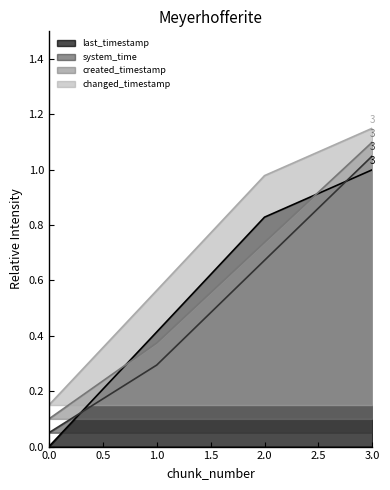

List the series in order of their peak value, highest first.

changed_timestamp, created_timestamp, system_time, last_timestamp